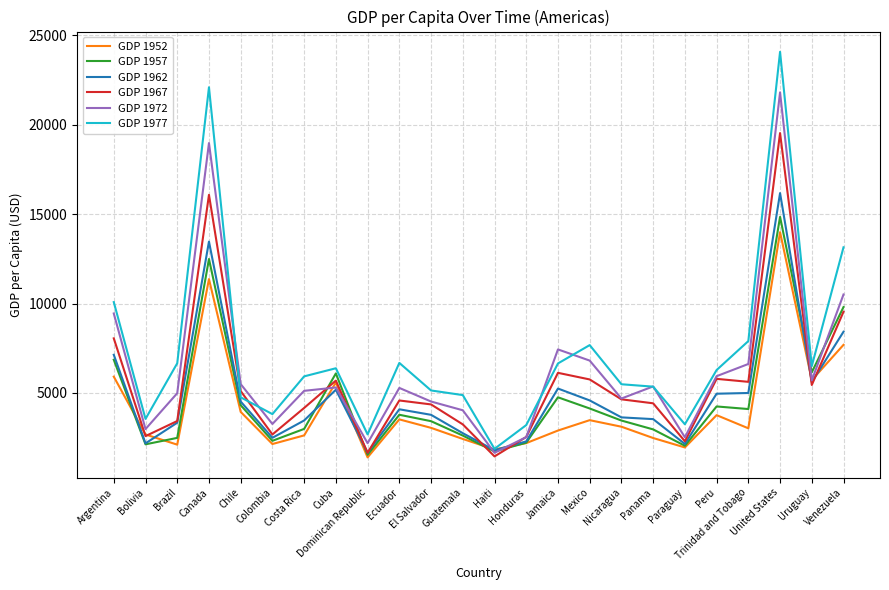

The value of GDP 1952 at Costa Rica is 2627.0. True or false?

True